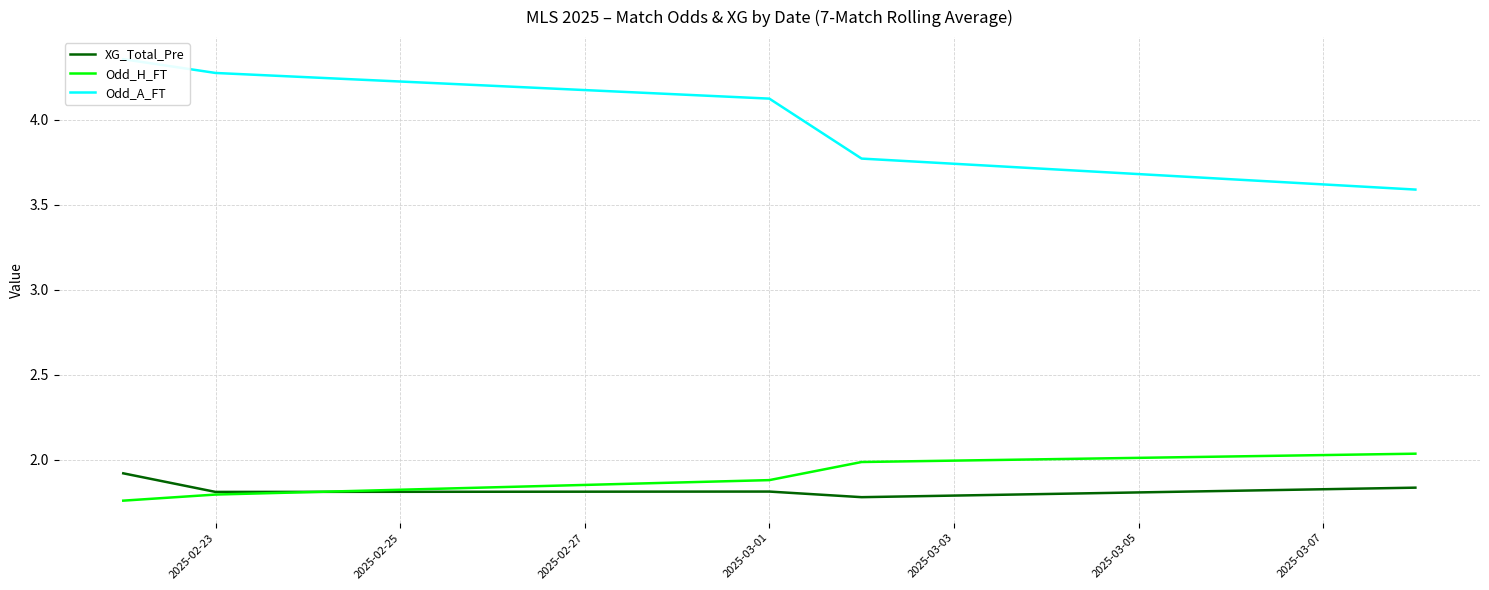

The Odd_H_FT series shows 1.9 at 2025-03-01. True or false?

True